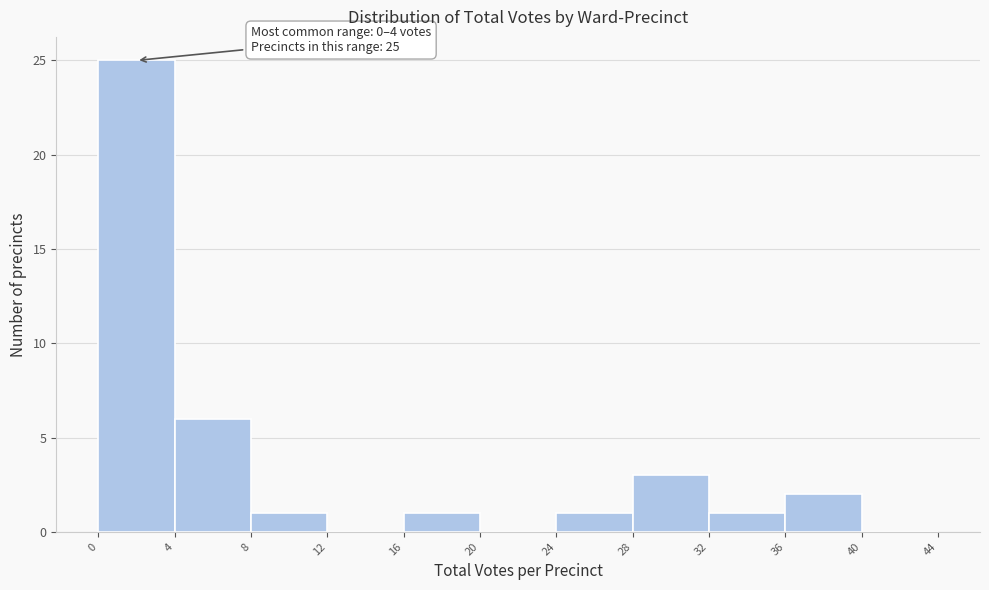

Over which range of the x-axis is the bar tallest?

0 to 4